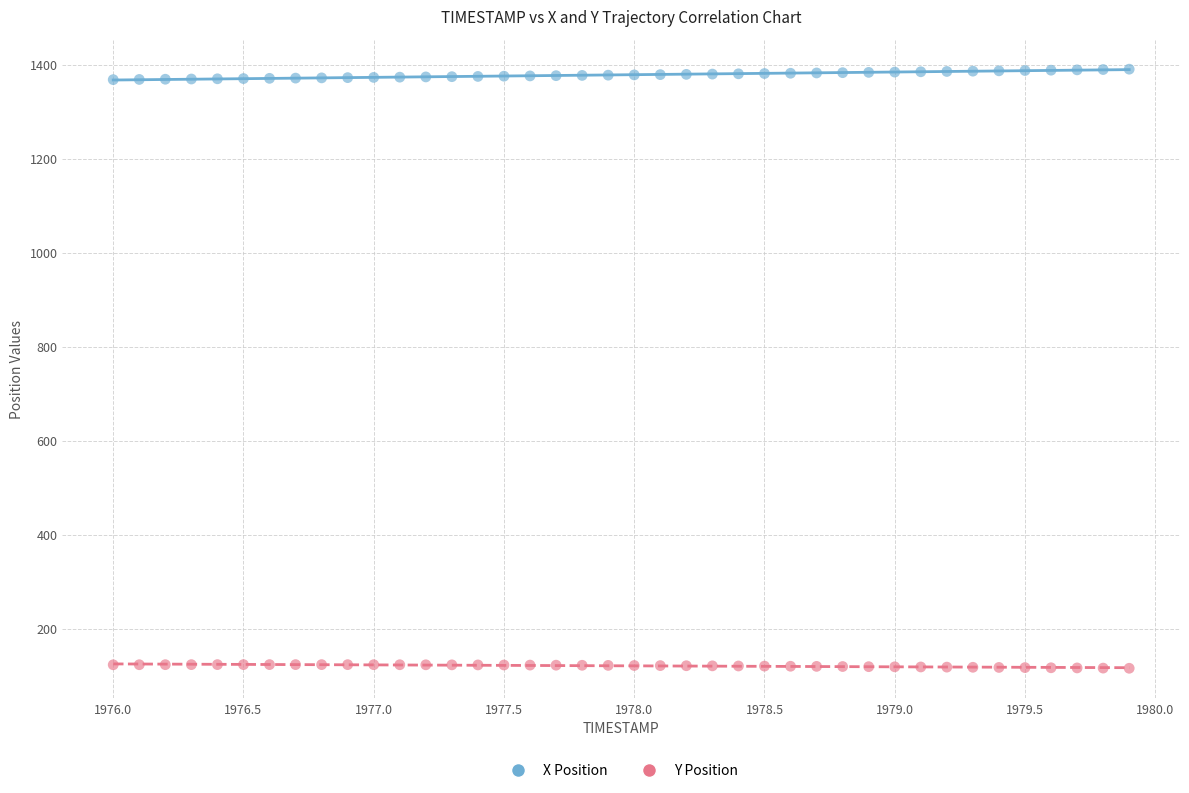

Which series contains the lowest Y value?

Y Position